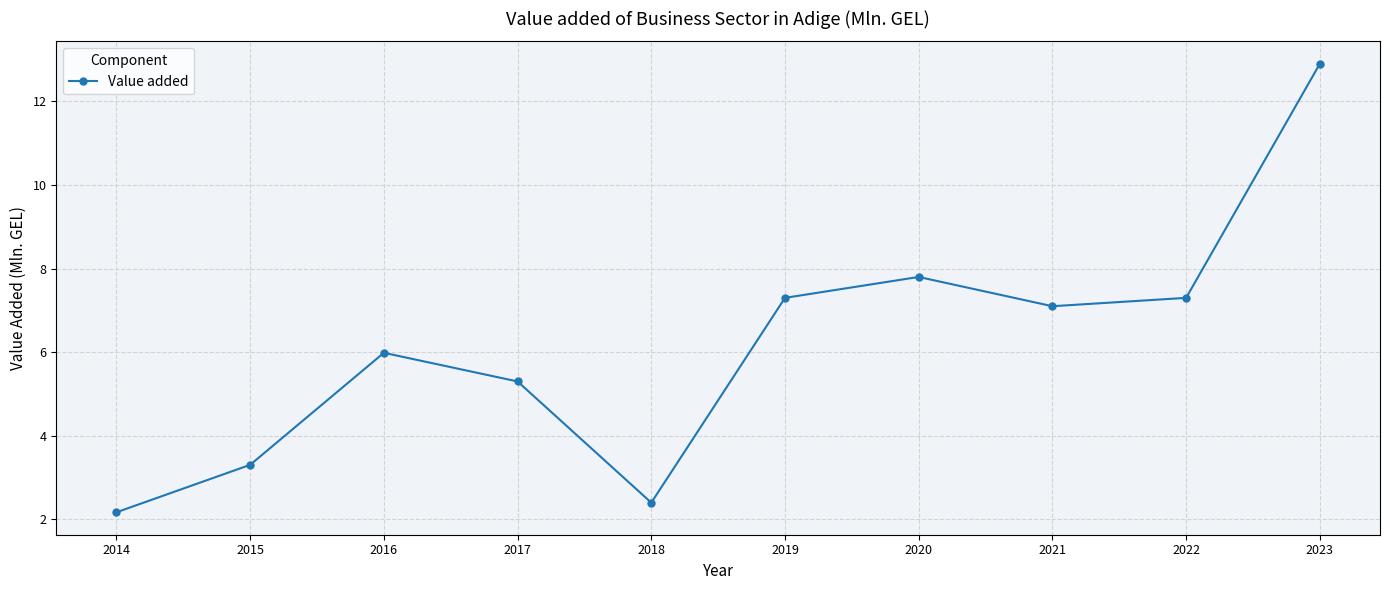

How many distinct data groups are displayed?

1